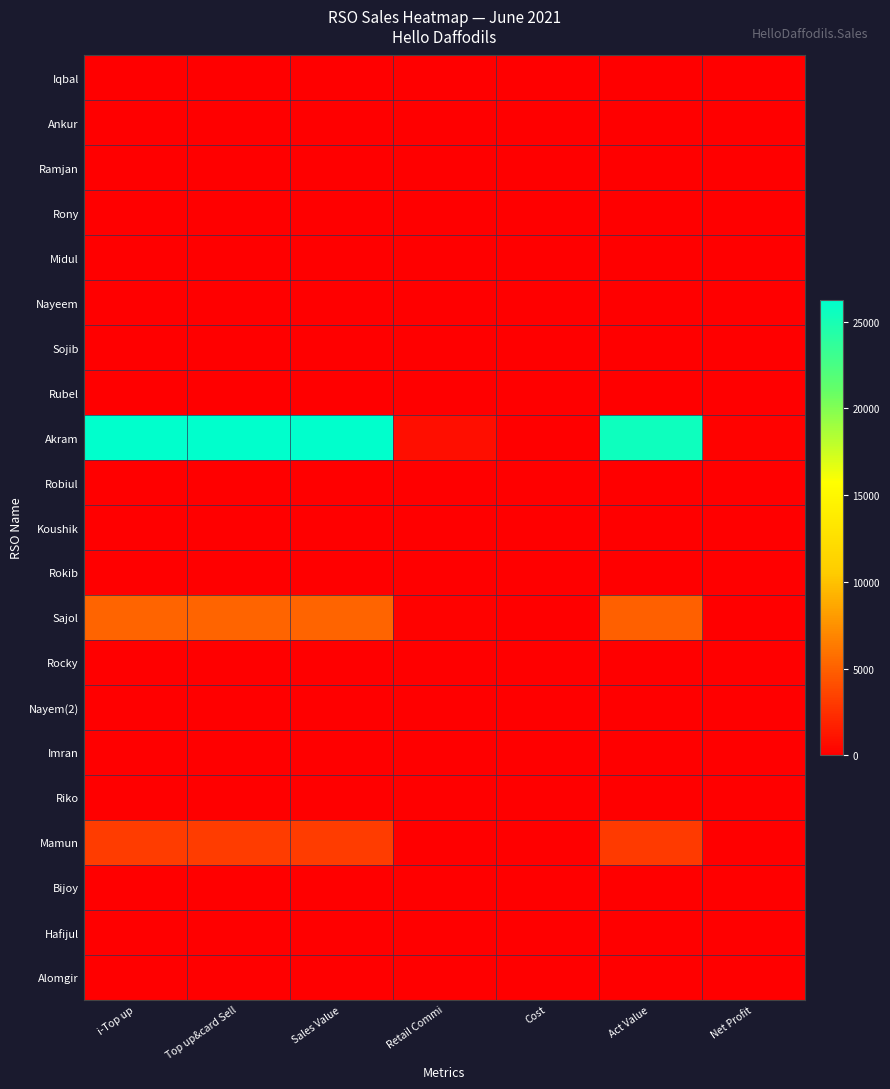

Reading left to right, extract all data points from this chart.

Iqbal: i-Top up=0.0	Top up&card Sell=0.0	Sales Value=0.0	Retail Commi=0.0	Cost=0.0	Act Value=0.0	Net Profit=0.0
Ankur: i-Top up=0.0	Top up&card Sell=0.0	Sales Value=0.0	Retail Commi=0.0	Cost=0.0	Act Value=0.0	Net Profit=0.0
Ramjan: i-Top up=0.0	Top up&card Sell=0.0	Sales Value=0.0	Retail Commi=0.0	Cost=0.0	Act Value=0.0	Net Profit=0.0
Rony: i-Top up=0.0	Top up&card Sell=0.0	Sales Value=0.0	Retail Commi=0.0	Cost=0.0	Act Value=0.0	Net Profit=0.0
Midul: i-Top up=0.0	Top up&card Sell=0.0	Sales Value=0.0	Retail Commi=0.0	Cost=0.0	Act Value=0.0	Net Profit=0.0
Nayeem: i-Top up=0.0	Top up&card Sell=0.0	Sales Value=0.0	Retail Commi=0.0	Cost=0.0	Act Value=0.0	Net Profit=0.0
Sojib: i-Top up=0.0	Top up&card Sell=0.0	Sales Value=0.0	Retail Commi=0.0	Cost=0.0	Act Value=0.0	Net Profit=0.0
Rubel: i-Top up=0.0	Top up&card Sell=0.0	Sales Value=0.0	Retail Commi=0.0	Cost=0.0	Act Value=0.0	Net Profit=0.0
Akram: i-Top up=26265.0	Top up&card Sell=26265.0	Sales Value=26265.0	Retail Commi=722.3	Cost=50.0	Act Value=25492.7	Net Profit=199.5
Robiul: i-Top up=0.0	Top up&card Sell=0.0	Sales Value=0.0	Retail Commi=0.0	Cost=0.0	Act Value=0.0	Net Profit=0.0
Koushik: i-Top up=0.0	Top up&card Sell=0.0	Sales Value=0.0	Retail Commi=0.0	Cost=0.0	Act Value=0.0	Net Profit=0.0
Rokib: i-Top up=0.0	Top up&card Sell=0.0	Sales Value=0.0	Retail Commi=0.0	Cost=0.0	Act Value=0.0	Net Profit=0.0
Sajol: i-Top up=5140.0	Top up&card Sell=5140.0	Sales Value=5140.0	Retail Commi=141.3	Cost=0.0	Act Value=4998.6	Net Profit=48.8
Rocky: i-Top up=0.0	Top up&card Sell=0.0	Sales Value=0.0	Retail Commi=0.0	Cost=0.0	Act Value=0.0	Net Profit=0.0
Nayem(2): i-Top up=0.0	Top up&card Sell=0.0	Sales Value=0.0	Retail Commi=0.0	Cost=0.0	Act Value=0.0	Net Profit=0.0
Imran: i-Top up=0.0	Top up&card Sell=0.0	Sales Value=0.0	Retail Commi=0.0	Cost=0.0	Act Value=0.0	Net Profit=0.0
Riko: i-Top up=0.0	Top up&card Sell=0.0	Sales Value=0.0	Retail Commi=0.0	Cost=0.0	Act Value=0.0	Net Profit=0.0
Mamun: i-Top up=3084.0	Top up&card Sell=3084.0	Sales Value=3084.0	Retail Commi=84.8	Cost=0.0	Act Value=2999.2	Net Profit=29.3
Bijoy: i-Top up=0.0	Top up&card Sell=0.0	Sales Value=0.0	Retail Commi=0.0	Cost=0.0	Act Value=0.0	Net Profit=0.0
Hafijul: i-Top up=0.0	Top up&card Sell=0.0	Sales Value=0.0	Retail Commi=0.0	Cost=0.0	Act Value=0.0	Net Profit=0.0
Alomgir: i-Top up=0.0	Top up&card Sell=0.0	Sales Value=0.0	Retail Commi=0.0	Cost=0.0	Act Value=0.0	Net Profit=0.0